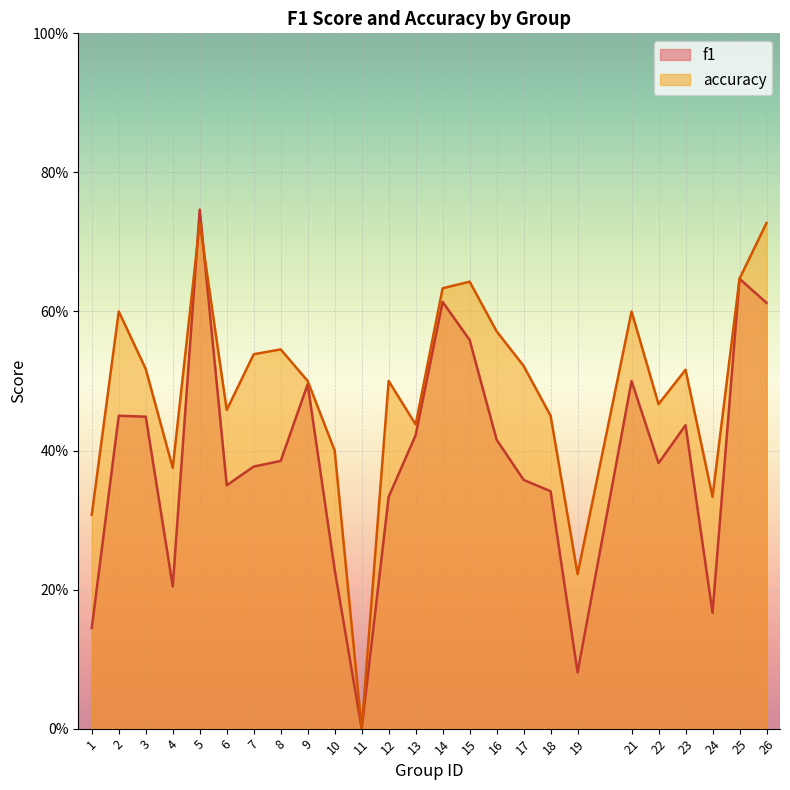

At which category is the sum across all series the highest?

5